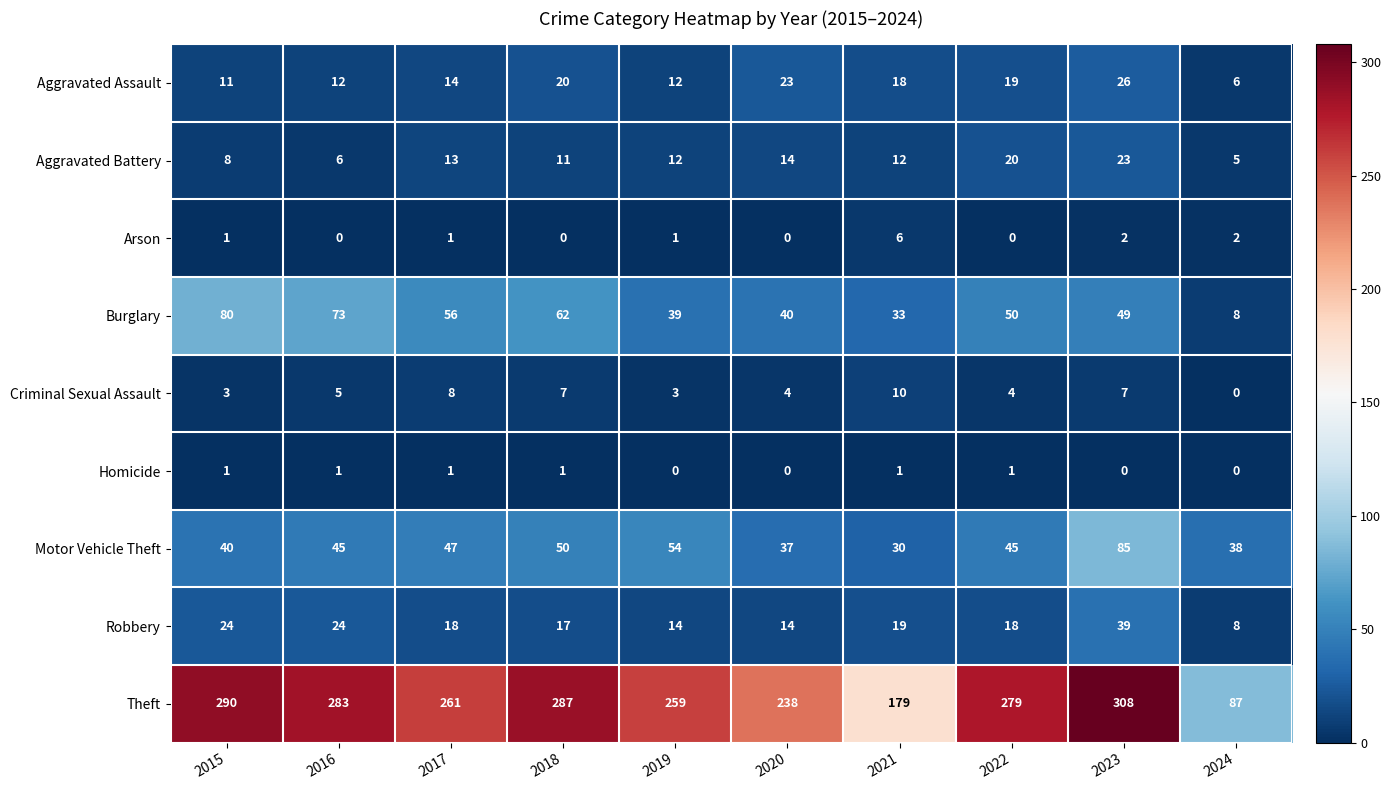

Which series changed the most between 2019 and 2023?

Theft